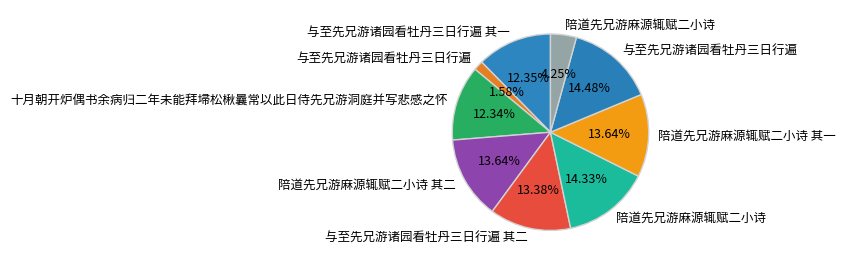

How many slices are in this pie chart?

9